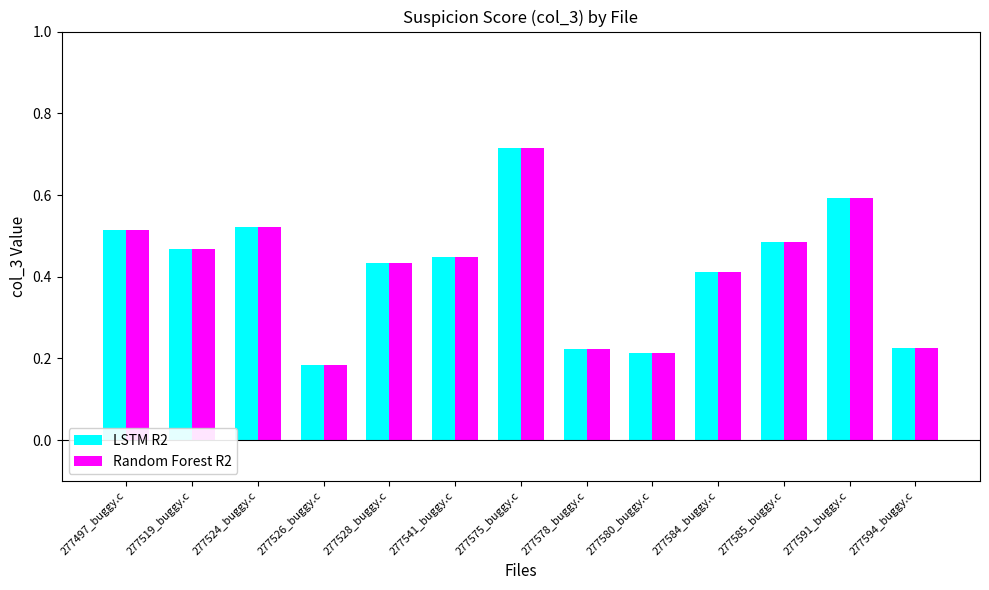

Is it true that LSTM R2 equals 0.1 at 277497_buggy.c?

False